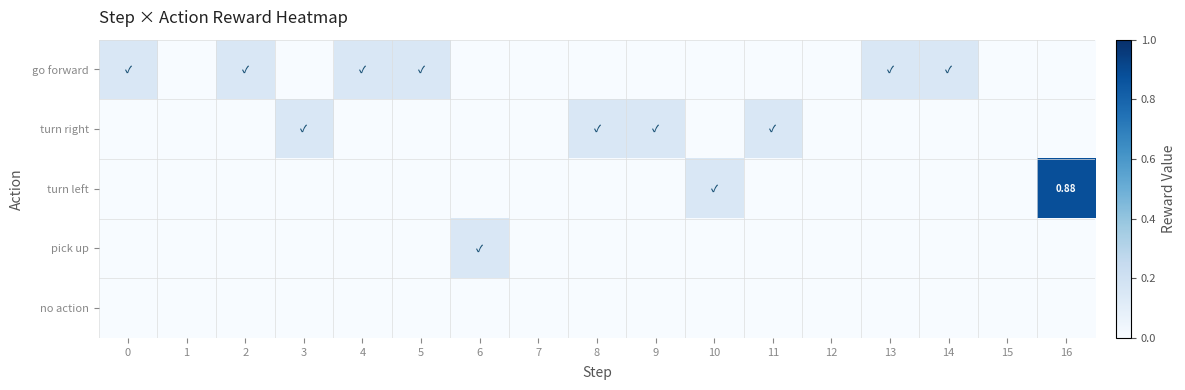

Count the turn right values in the range 0 to 1.

17